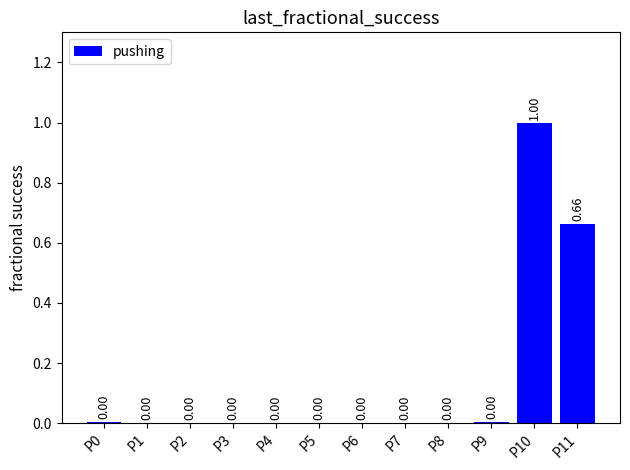

What is the change in value from P3 to P11?

+0.7